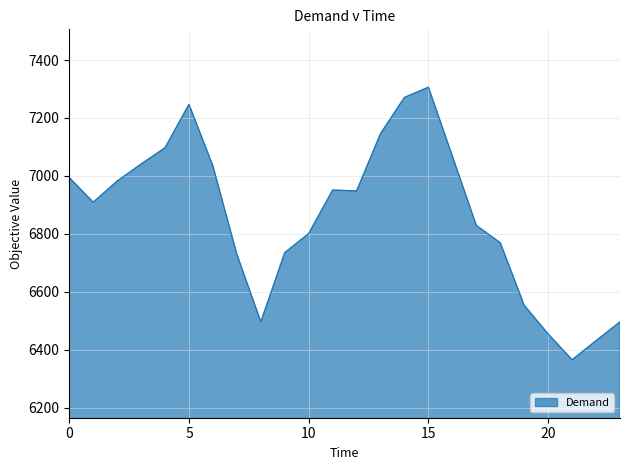

What is the difference between the maximum and minimum values?

941